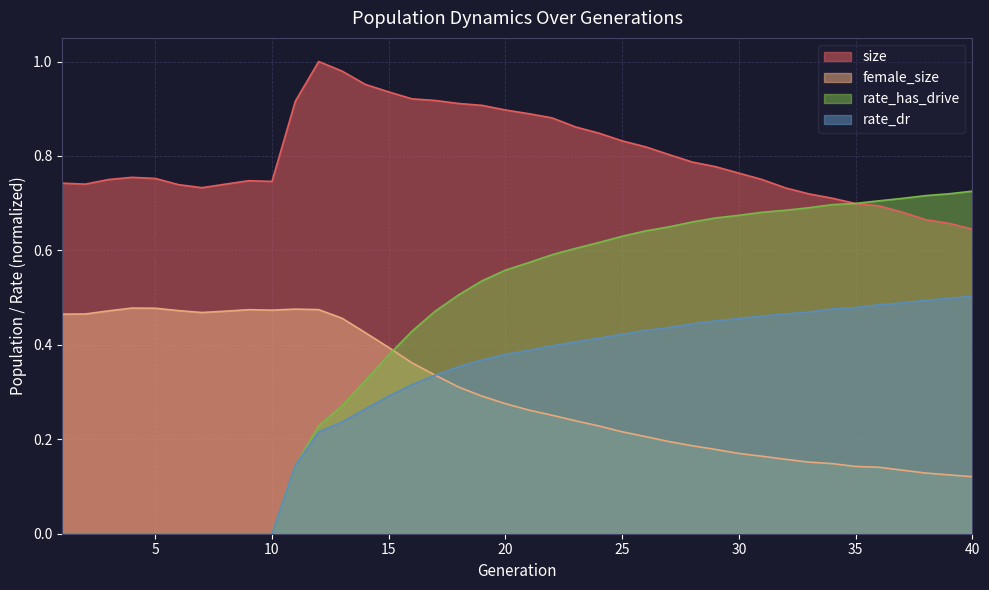

Where is the first local maximum for size?

4